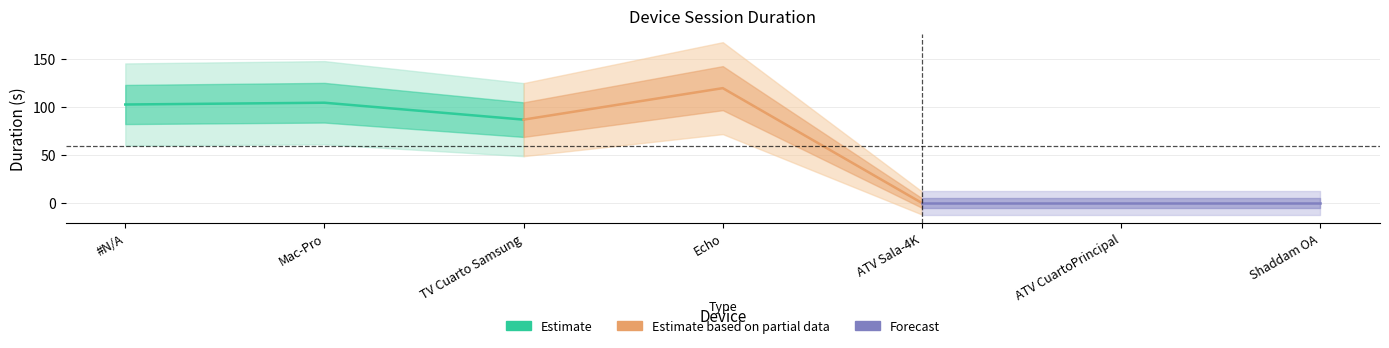

What is the maximum value for Estimate?

104.5